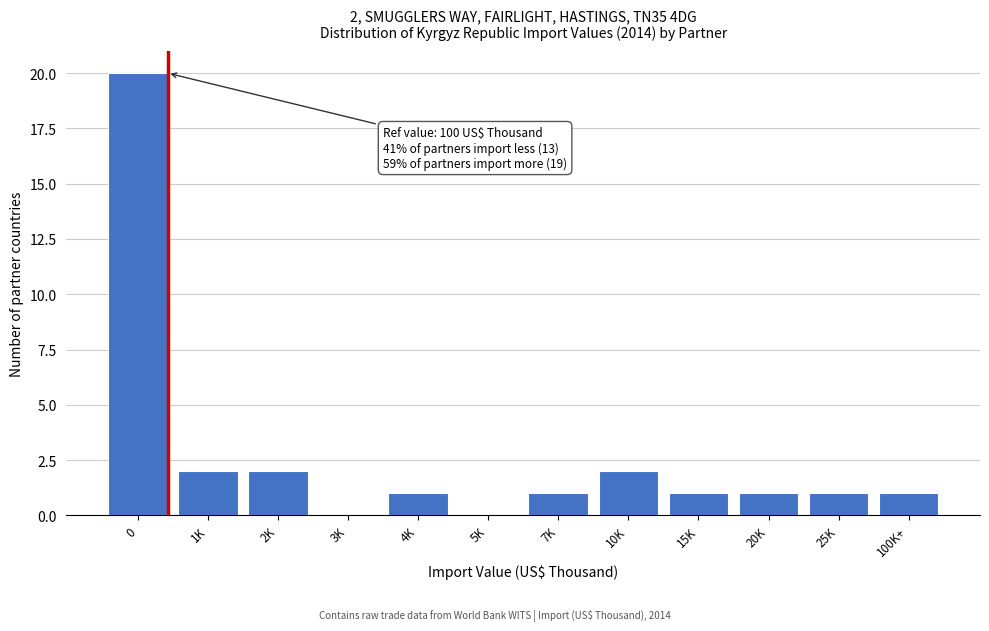

Reading right to left, transcribe all the data shown in this chart.

100K+=1	25K=1	20K=1	15K=1	10K=2	7K=1	5K=0	4K=1	3K=0	2K=2	1K=2	0=20